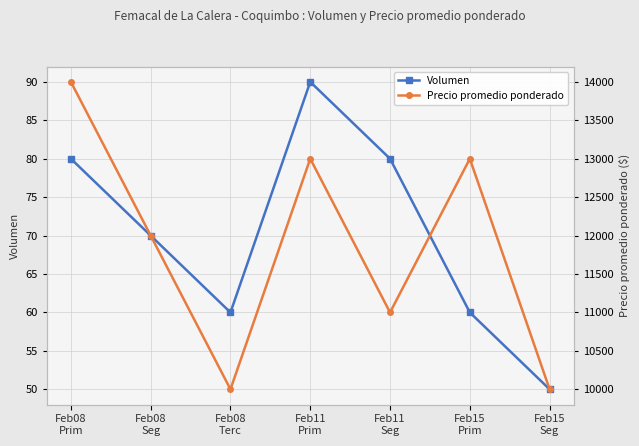

What is the label of the 7th point from the right?

Feb08
Prim